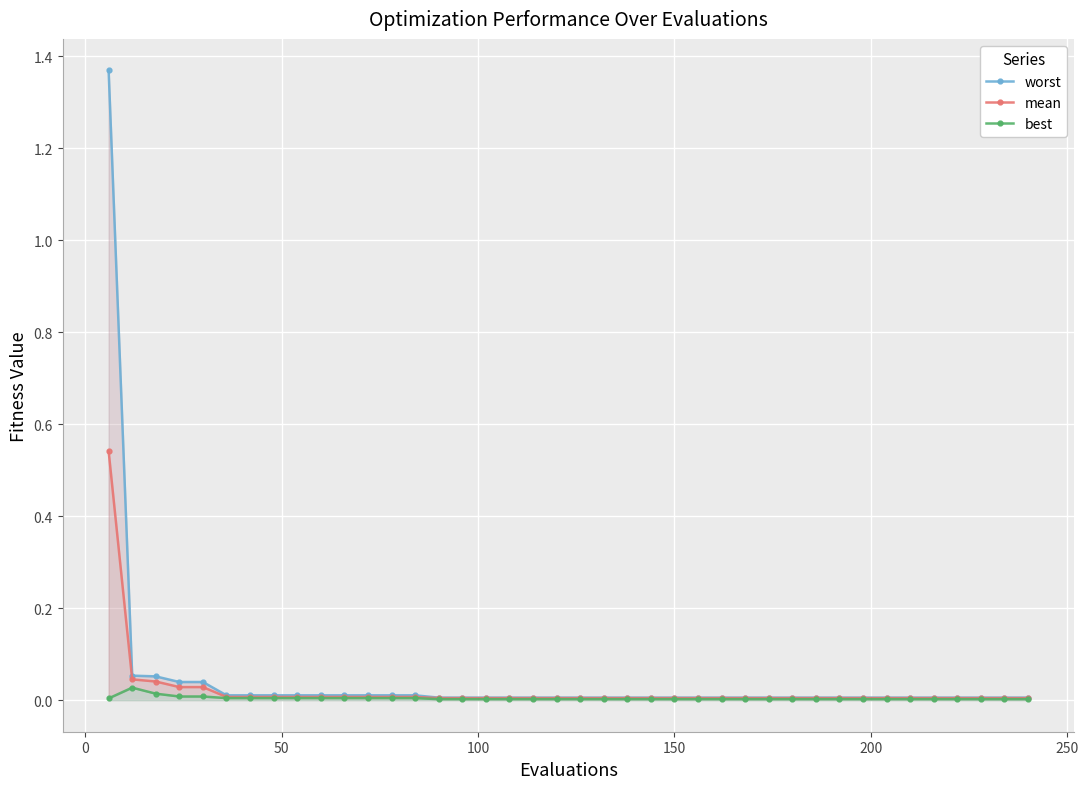

Does the chart display data point markers on the line(s)?

Yes